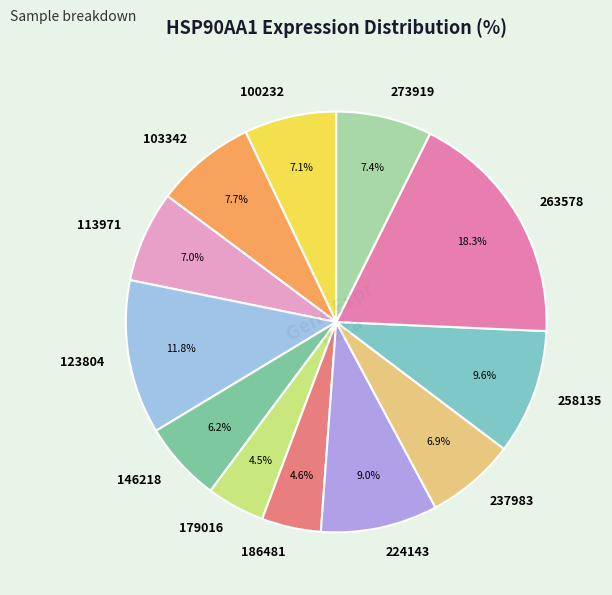

What percentage is the 100232 slice, to the nearest percent?

7%